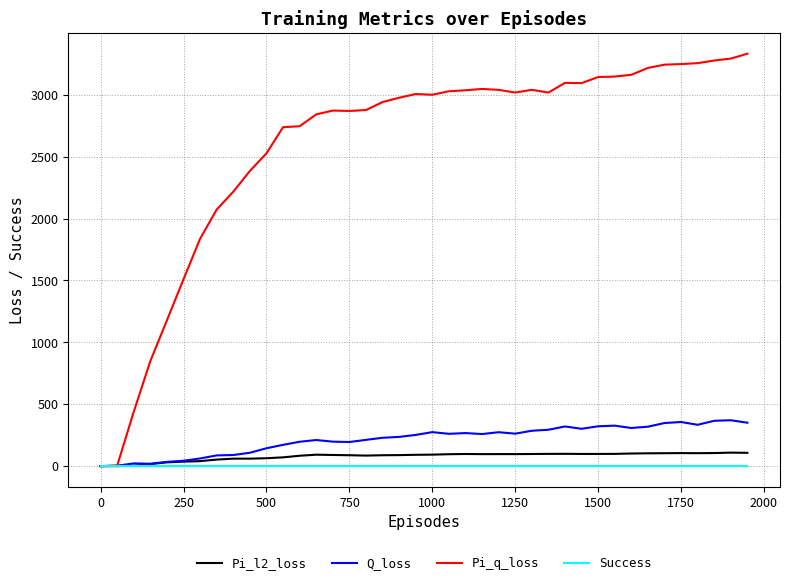

Which series has the largest total across all categories?

Pi_q_loss